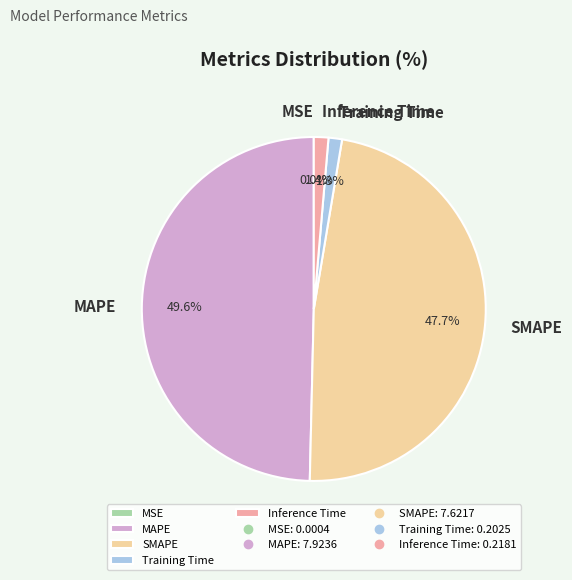

Is the sum of Inference Time and SMAPE greater than half?

No